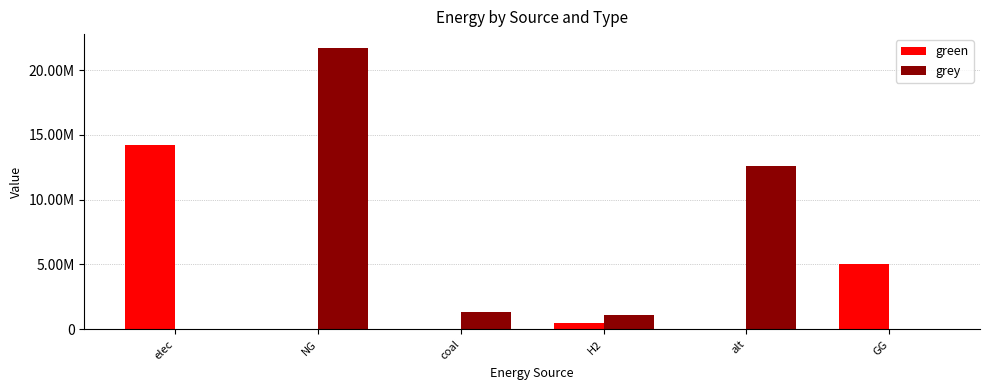

Reading left to right, list all the values displayed in this chart.

green: elec=14225021.5	NG=0.0	coal=0.0	H2=500000.0	alt=0.0	GG=5000000.0
grey: elec=0.0	NG=21688277.8	coal=1350860.1	H2=1115888.4	alt=12606226.3	GG=0.0